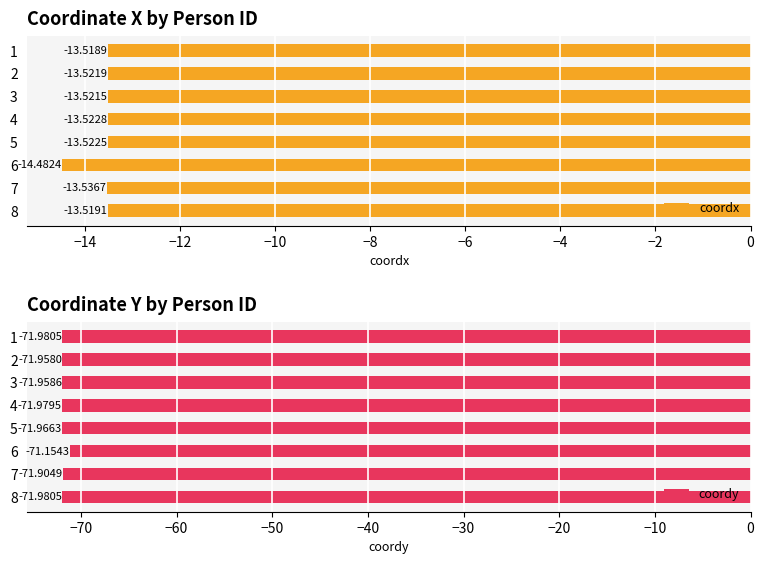

List the labels in order of coordx value, smallest first.

6, 7, 4, 5, 2, 3, 8, 1